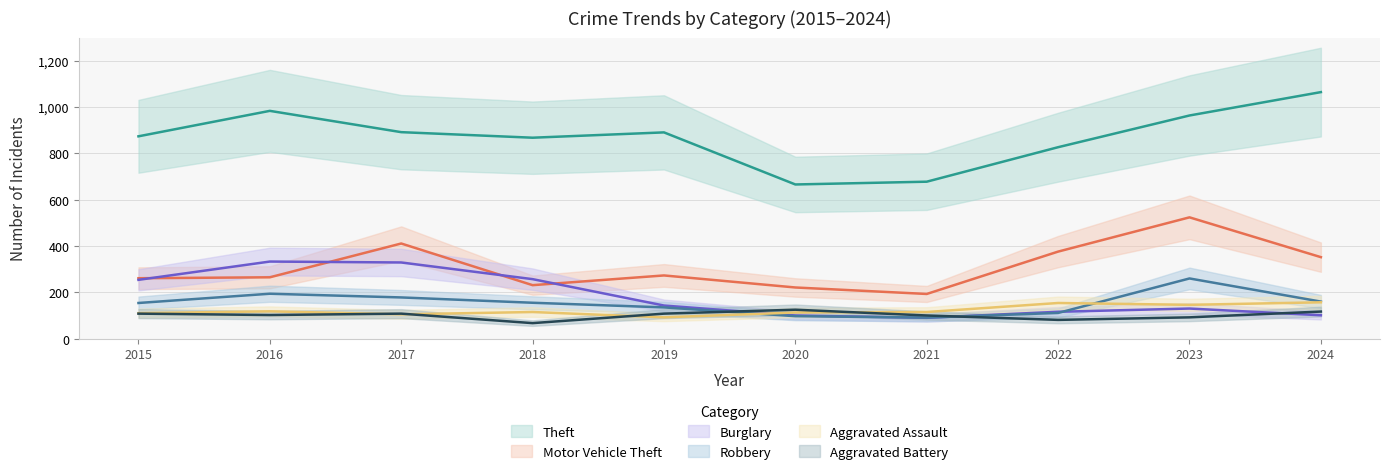

True or false: Theft and Robbery cross at least once.

False